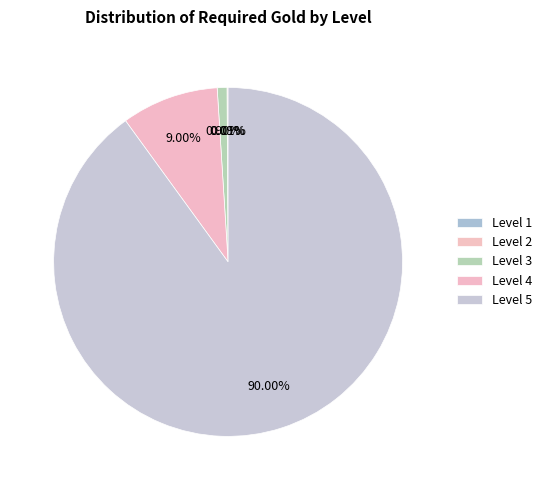

Rank the categories by value from highest to lowest.

Level 5, Level 4, Level 3, Level 2, Level 1